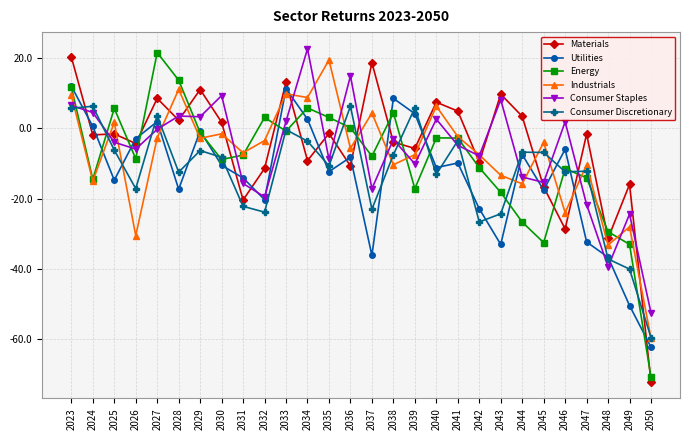

Is the value of Consumer Staples at 2038 greater than the value of Consumer Discretionary at 2023?

No